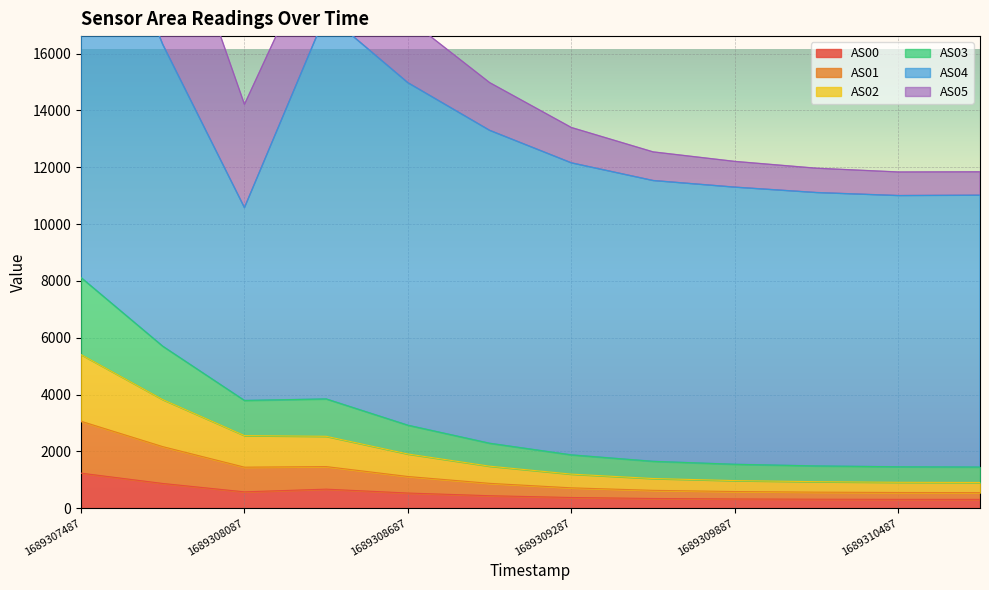

Which category has the highest value in the AS00 series?

1689307487